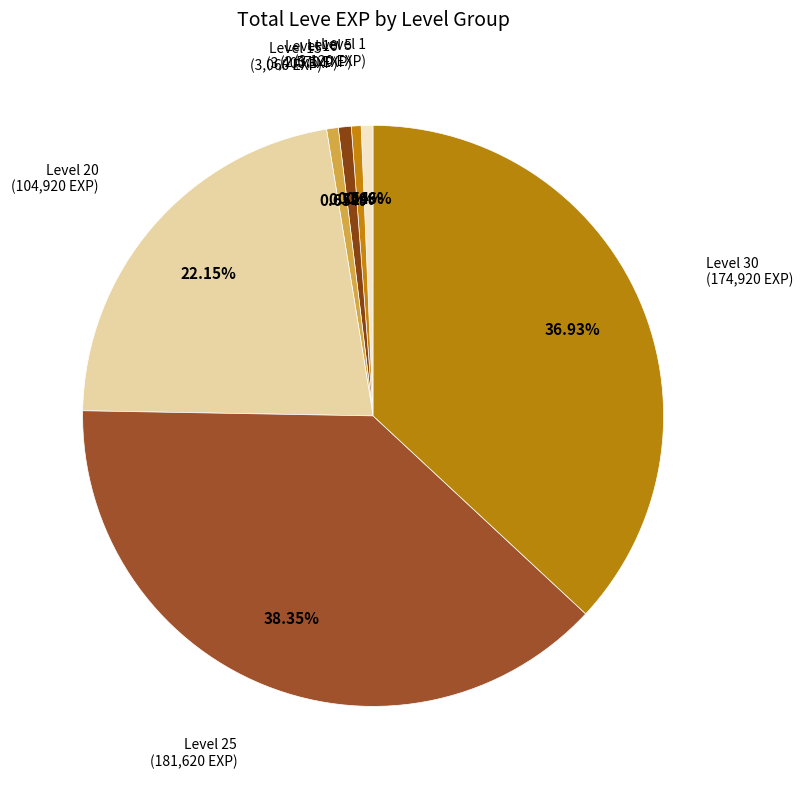

Count the number of slices in the pie.

7